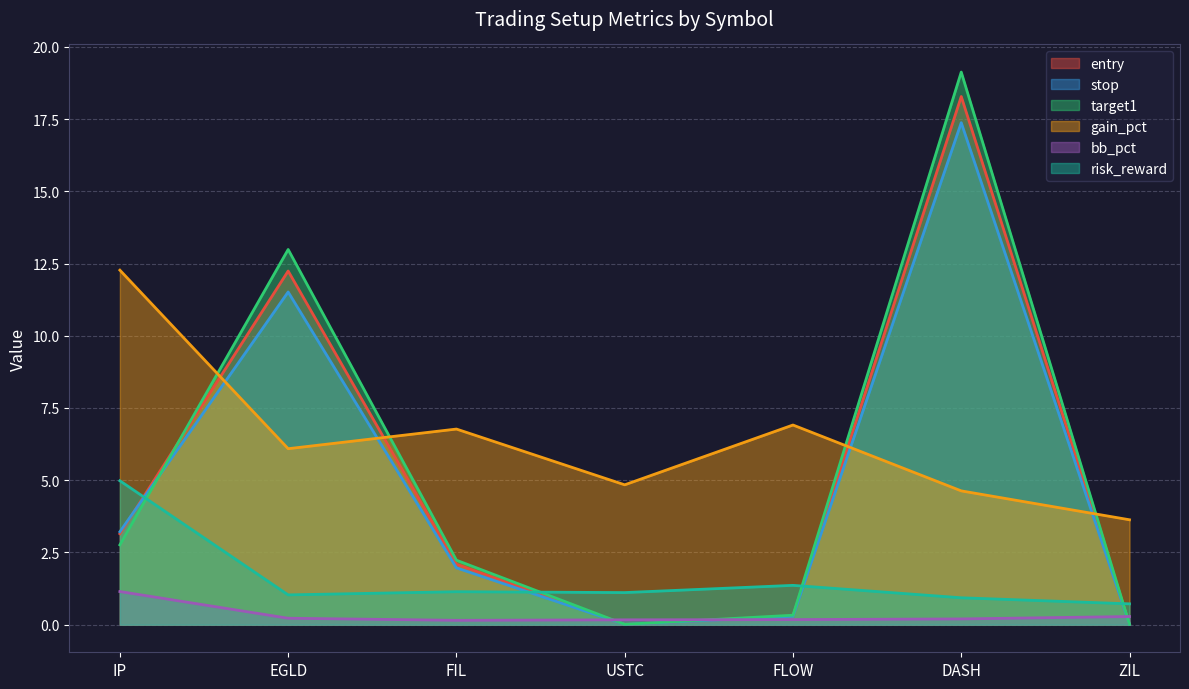

Rank the categories by entry value from highest to lowest.

DASH, EGLD, IP, FIL, FLOW, USTC, ZIL